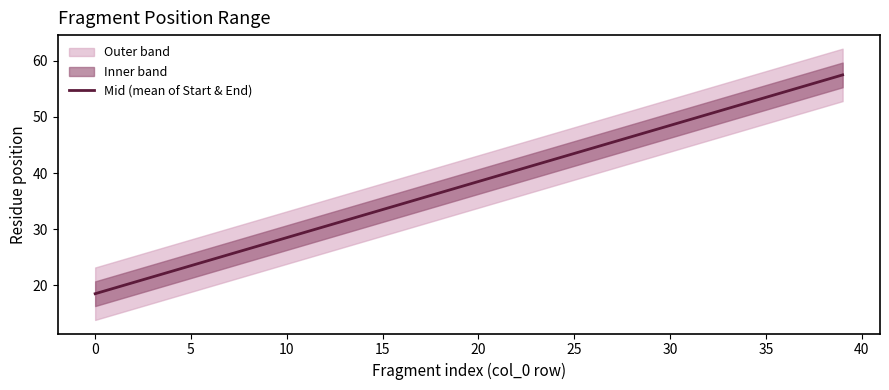

True or false: the data shows 50.0 at 13.

False